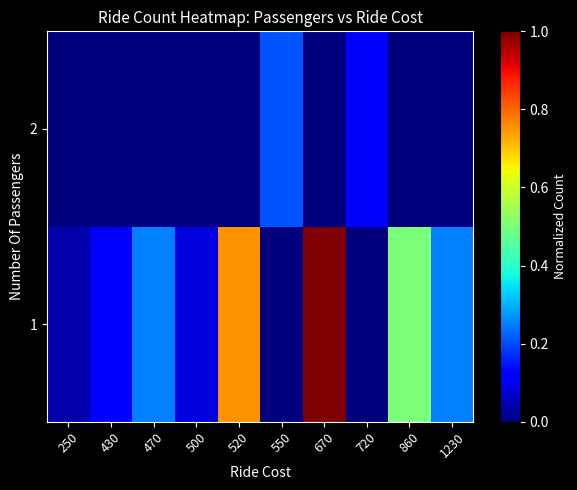

Rank the series by their average value, from lowest to highest.

2, 1